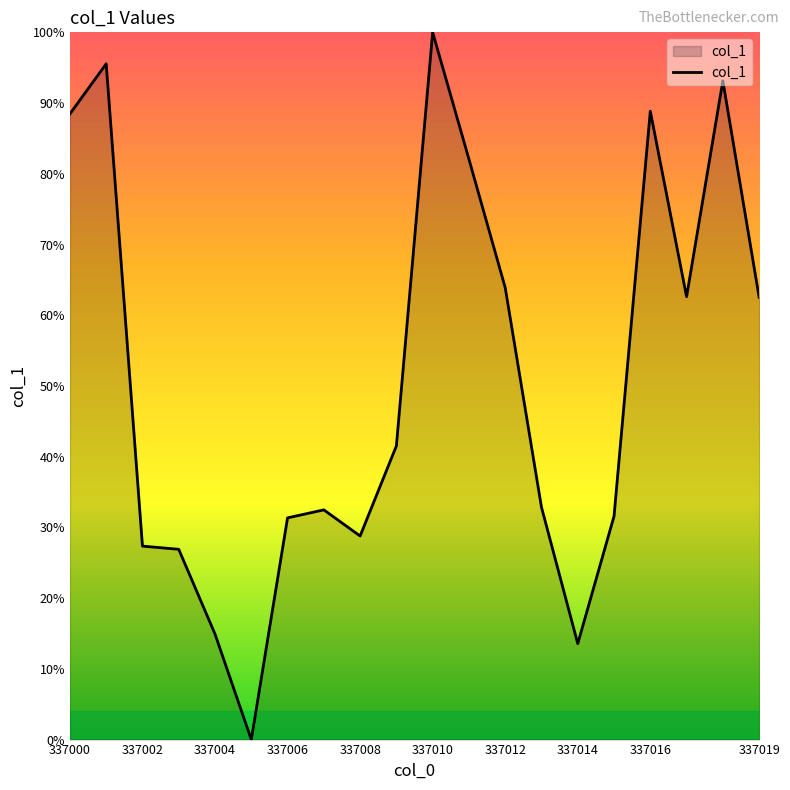

Reading right to left, what are all the values shown in this chart?

337019=894	337018=1300	337017=895	337016=1243	337015=483	337014=244	337013=500	337012=912	337011=1153	337010=1391	337009=615	337008=446	337007=495	337006=480	337005=64	337004=262	337003=421	337002=427	337001=1332	337000=1238